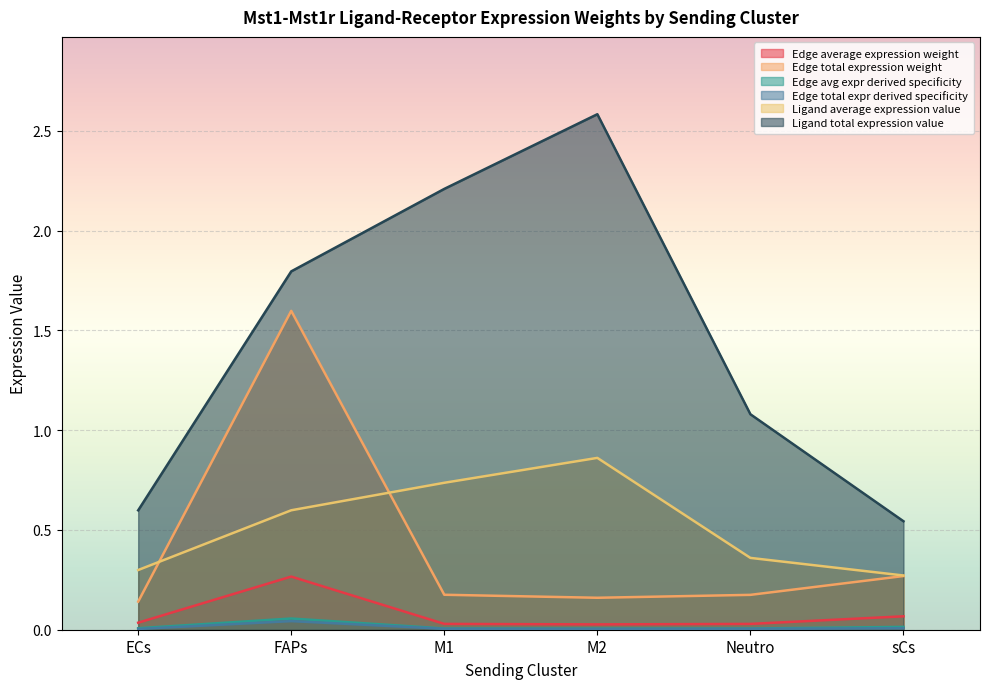

How many values in the Ligand total expression value series are below 1?

2